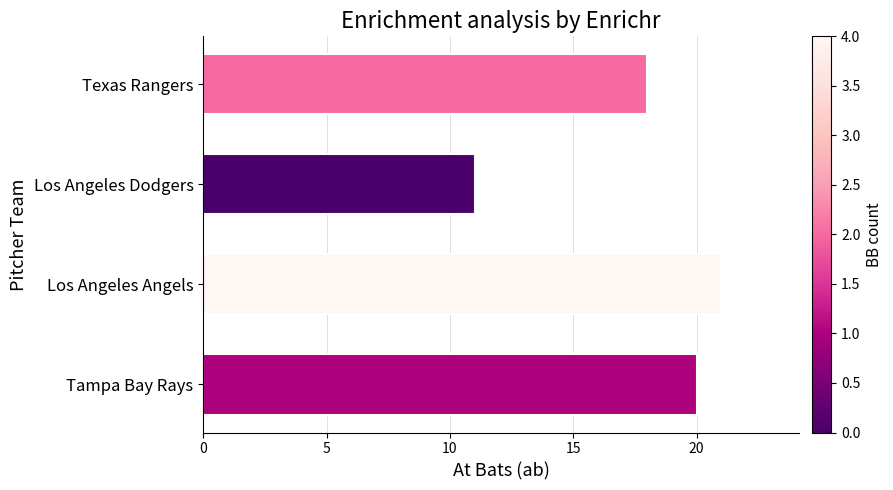

Count the values in the range 18 to 21.

3